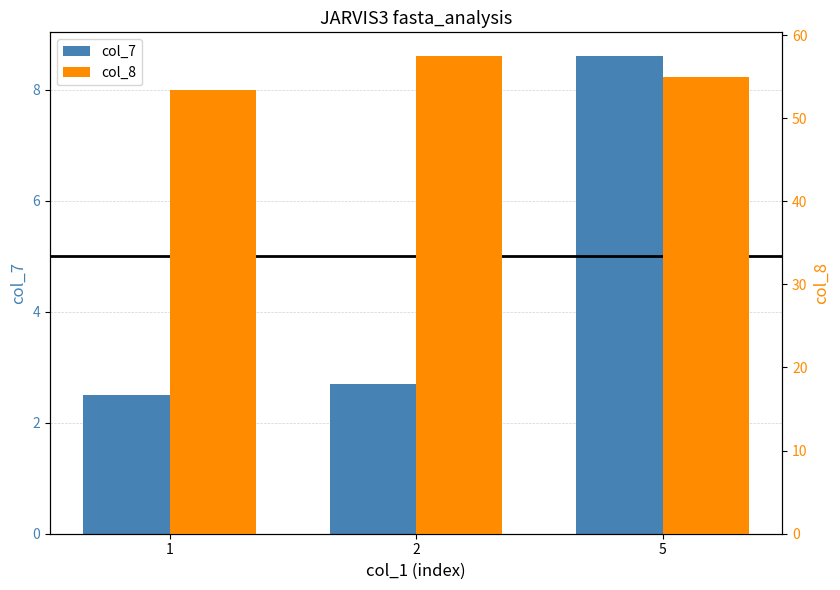

True or false: col_7 has a value of 3.9 at 2.

False